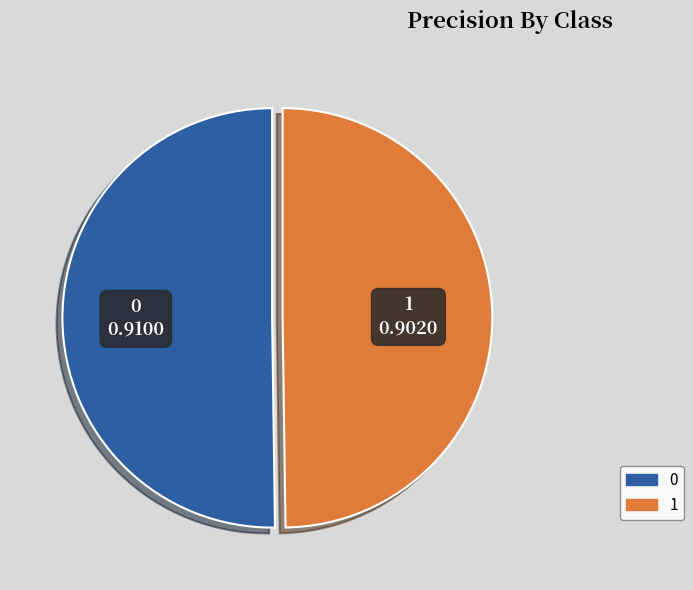

True or false: 1 accounts for 44% of the total.

False